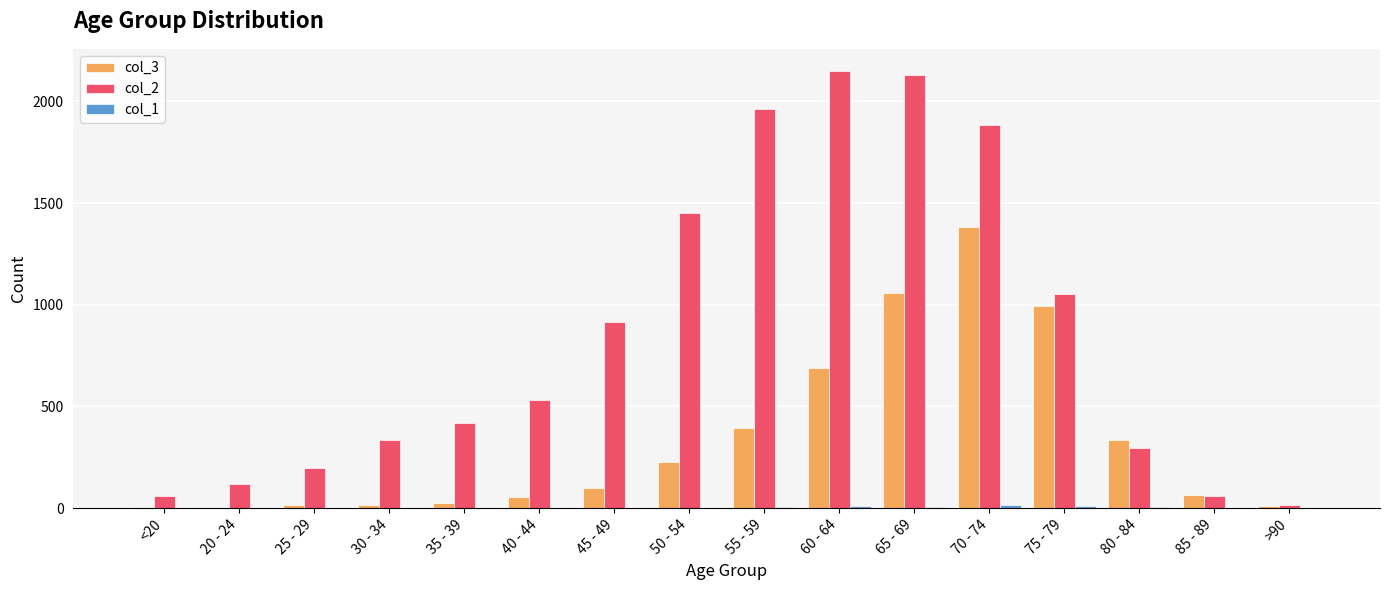

Is it true that col_2 equals 1053 at 75 - 79?

True